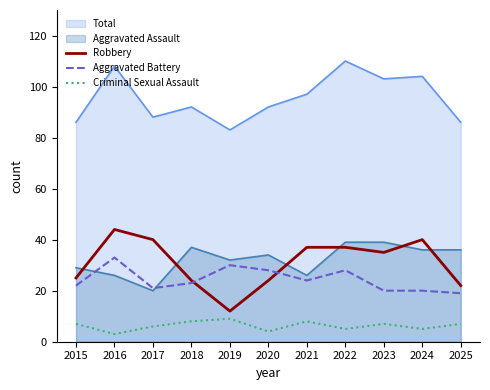

What is the value of the Aggravated Battery point at the 9th from the left?

20